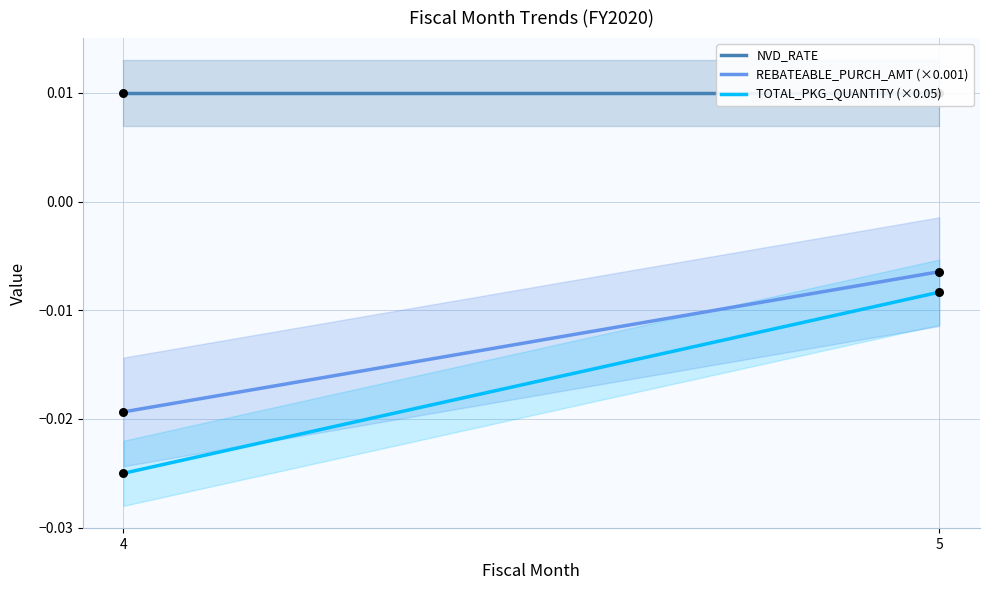

What are all the series names shown in the legend?

NVD_RATE, REBATEABLE_PURCH_AMT (×0.001), TOTAL_PKG_QUANTITY (×0.05)